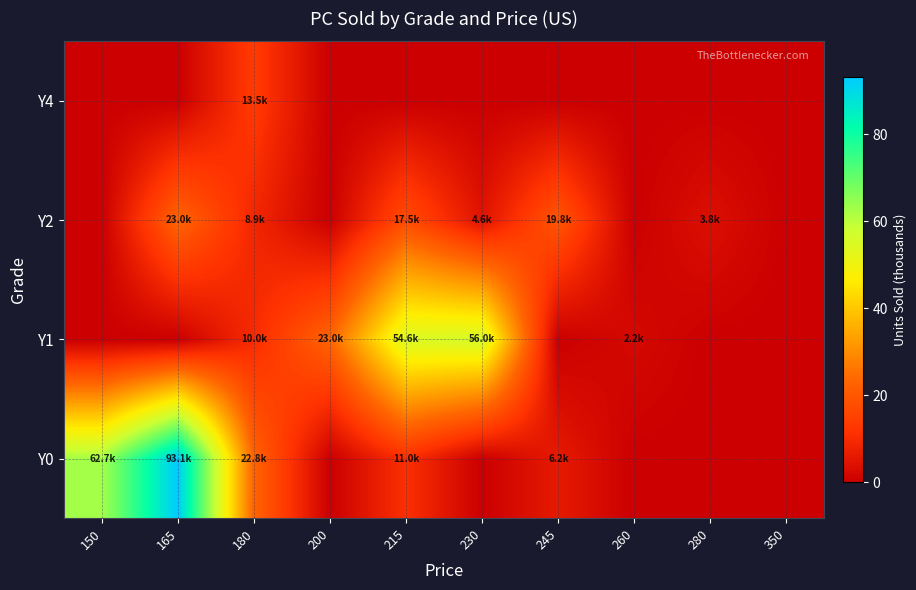

Reading right to left, what are all the values shown in this chart?

Y0: 350=0.0	280=0.0	260=0.0	245=6.2	230=0.0	215=11.0	200=0.0	180=22.8	165=93.1	150=62.7
Y1: 350=0.0	280=0.0	260=2.2	245=0.0	230=56.0	215=54.6	200=23.0	180=10.0	165=0.0	150=0.0
Y2: 350=0.0	280=3.8	260=0.0	245=19.8	230=4.6	215=17.5	200=0.0	180=8.9	165=23.0	150=0.0
Y4: 350=0.0	280=0.0	260=0.0	245=0.0	230=0.0	215=0.0	200=0.0	180=13.5	165=0.0	150=0.0